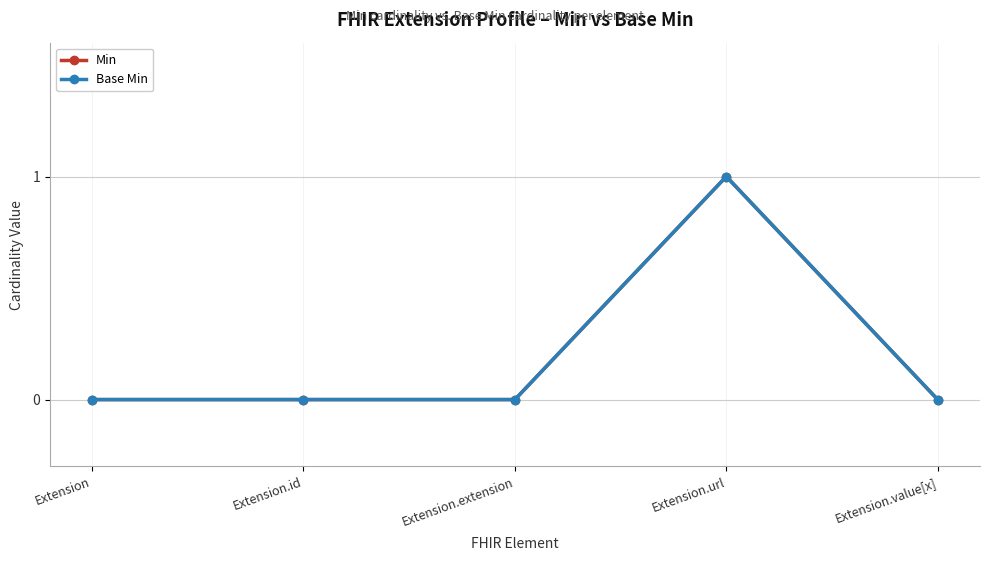

Is this an area chart (filled region under the line)?

No